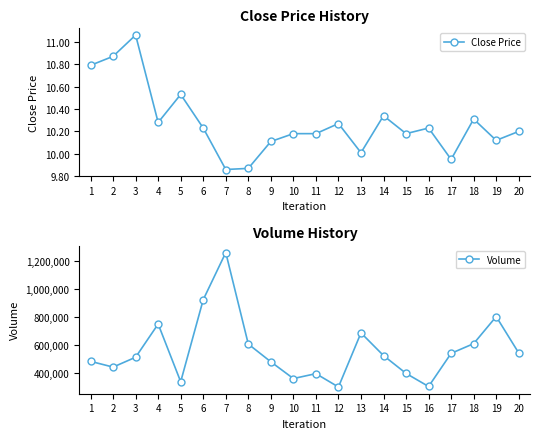

Reading left to right, transcribe all the data shown in this chart.

Close Price: 1=10.8	2=10.9	3=11.1	4=10.3	5=10.5	6=10.2	7=9.9	8=9.9	9=10.1	10=10.2	11=10.2	12=10.3	13=10.0	14=10.3	15=10.2	16=10.2	17=9.9	18=10.3	19=10.1	20=10.2
Volume: 1=484200.0	2=443300.0	3=513300.0	4=749100.0	5=339400.0	6=921800.0	7=1256500.0	8=606800.0	9=480900.0	10=361900.0	11=396800.0	12=302000.0	13=686200.0	14=525100.0	15=398500.0	16=305600.0	17=541000.0	18=609800.0	19=802000.0	20=543600.0